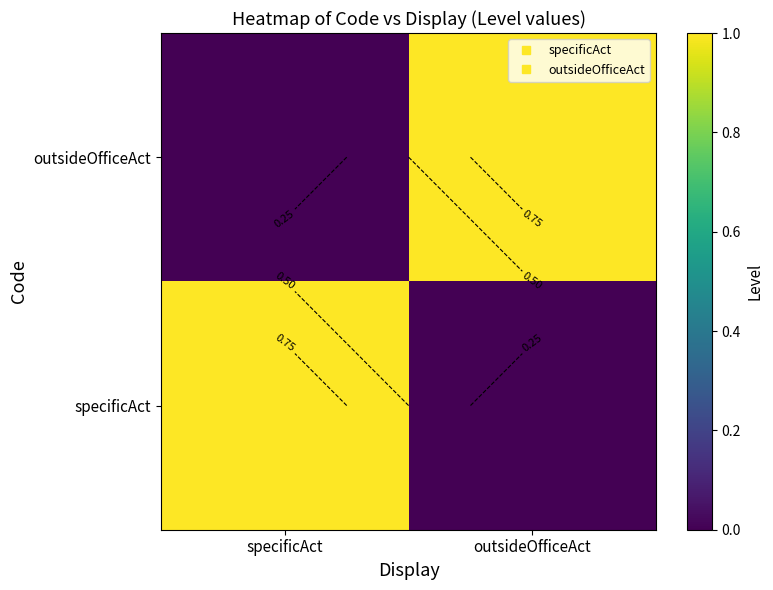

The value of specificAct at specificAct is 1. True or false?

True